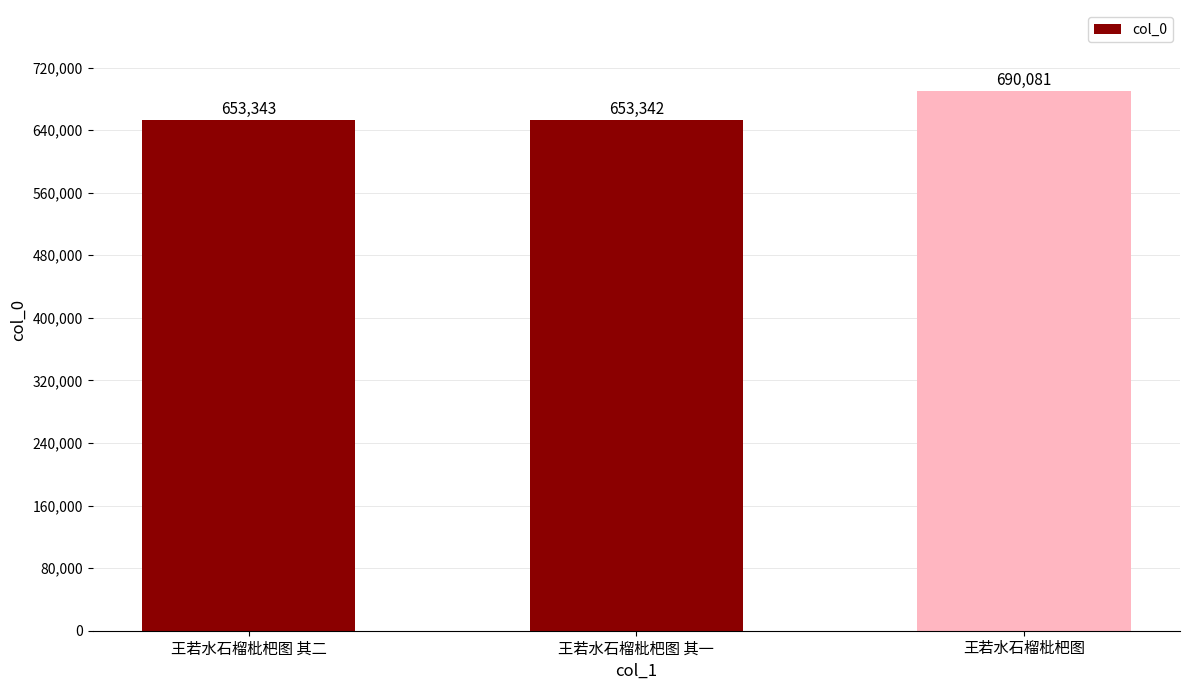

Is it true that the value at 王若水石榴枇杷图 is 690081?

True